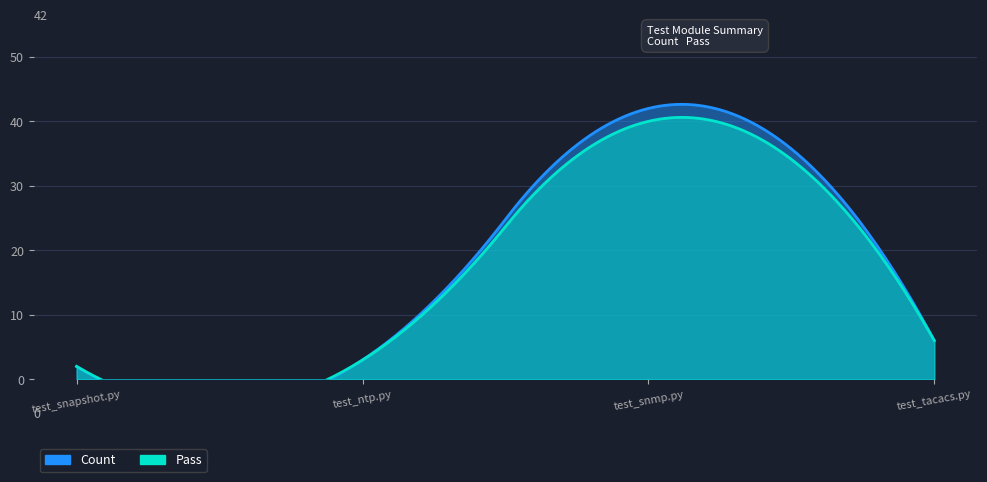

At how many categories does at least one series exceed 11?

1